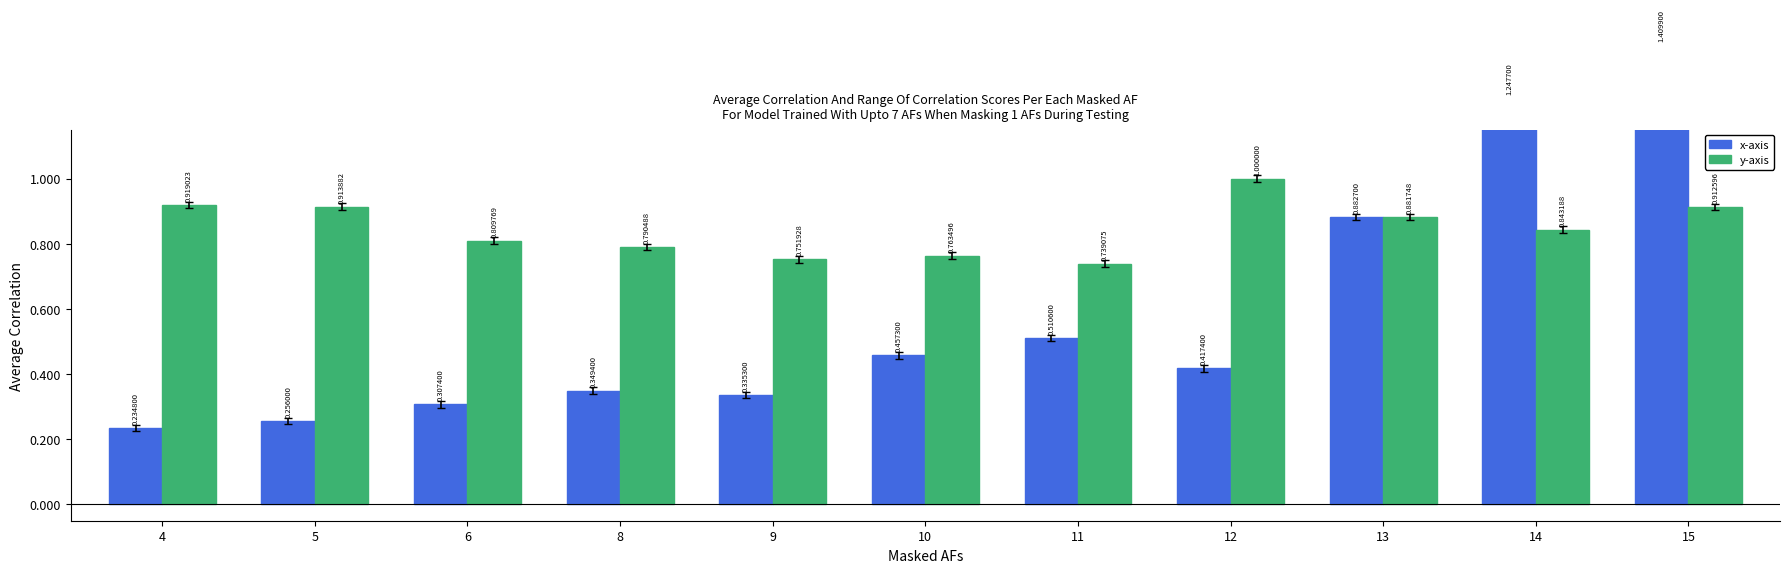

Which has a higher value, 11 or 12?

11